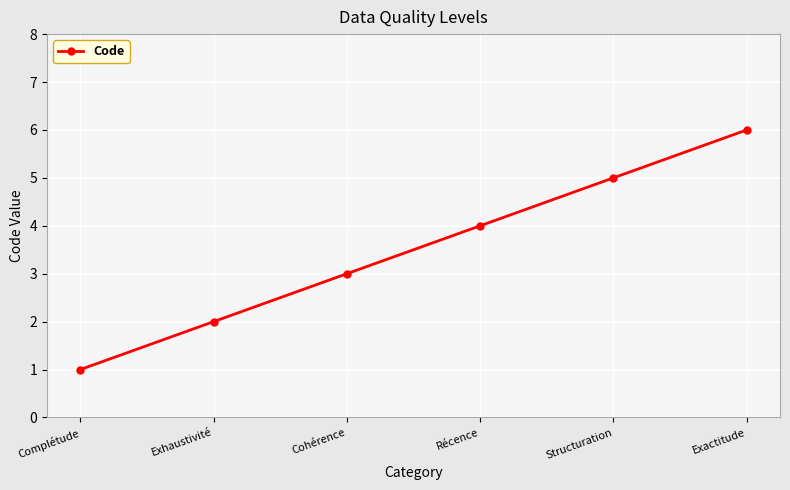

What is the label of the 4th point from the right?

Cohérence